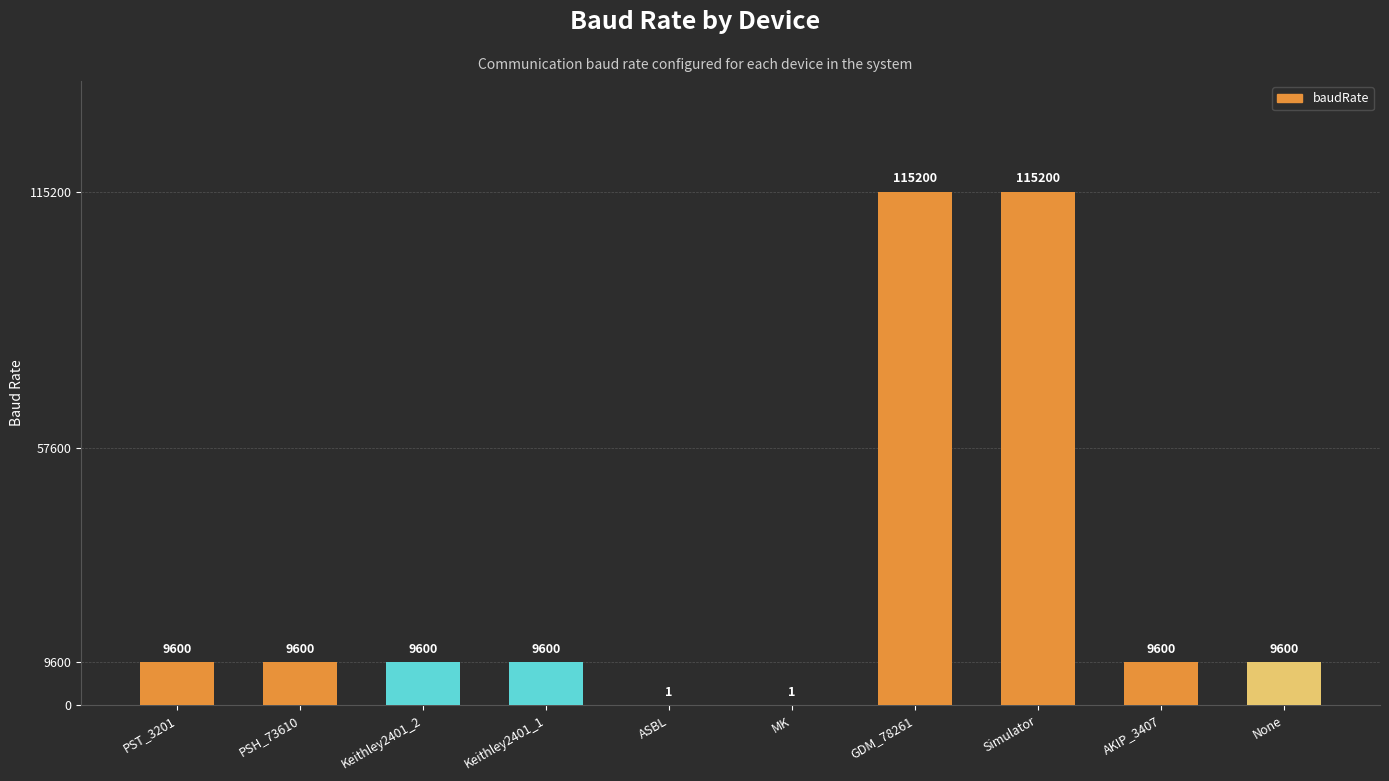

Read the value at Keithley2401_1, to the nearest 100.

9600